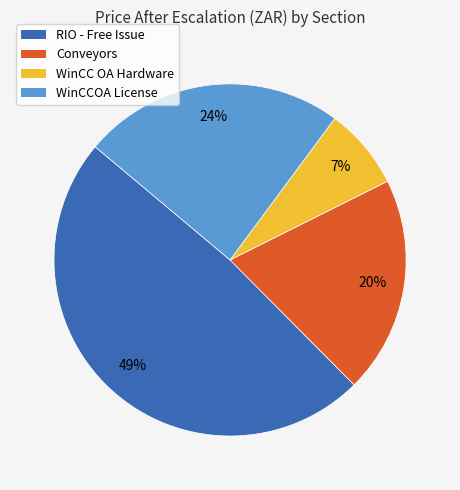

What is the ratio of the value at RIO - Free Issue to the value at WinCCOA License?

2.0